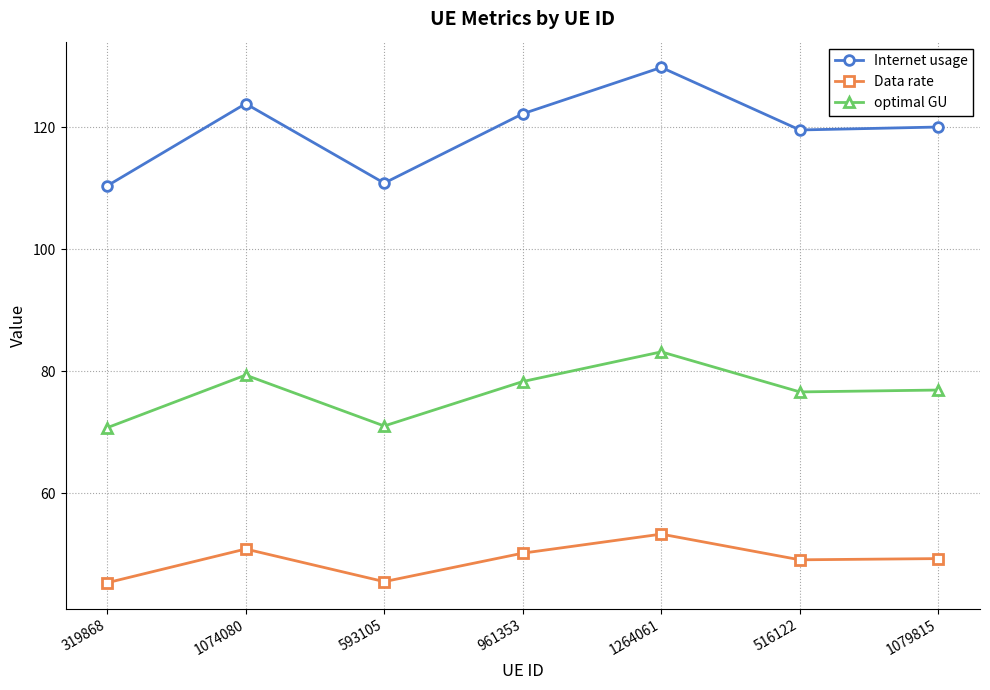

Which category has the highest value in the Internet usage series?

1264061